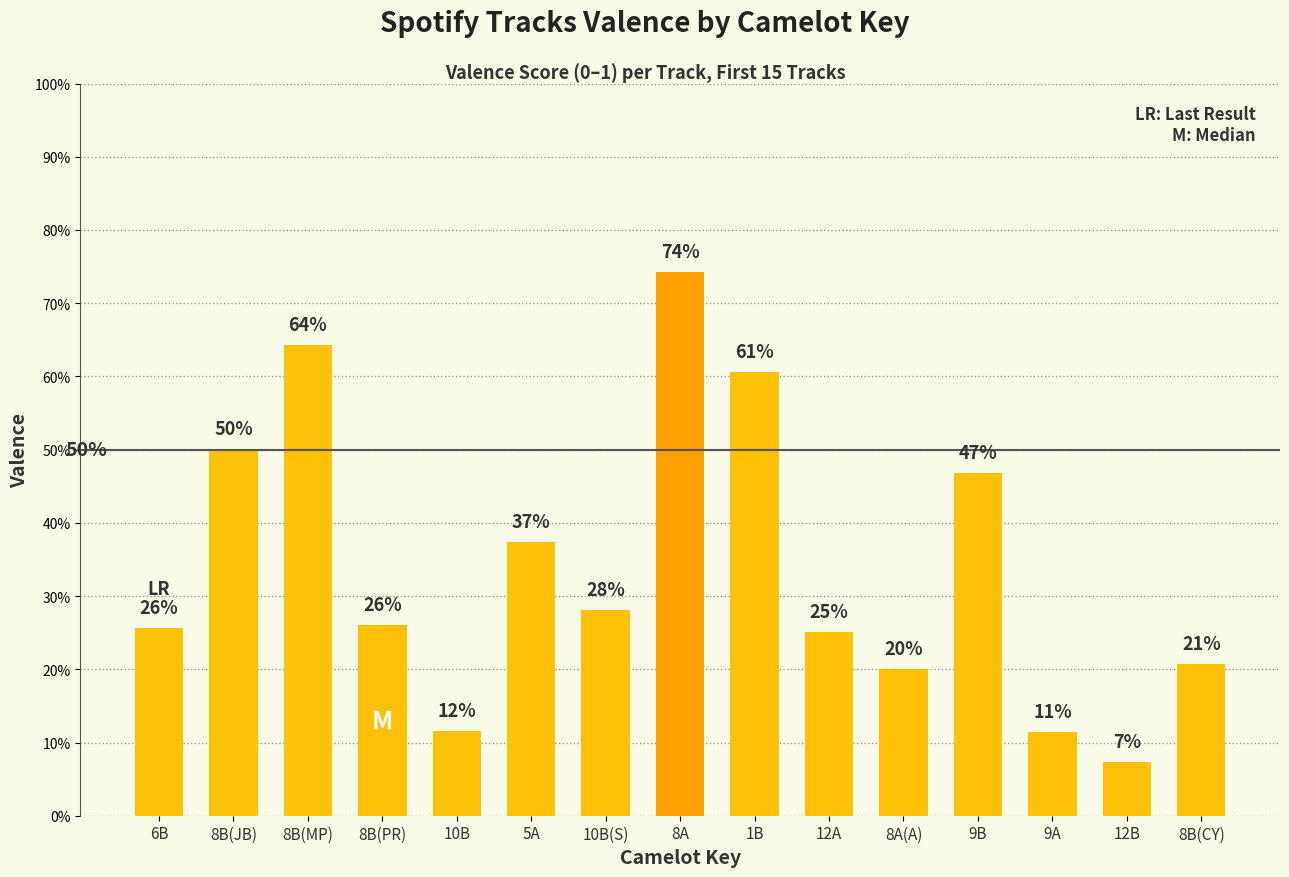

What is the value of the 5th bar from the left?

0.1